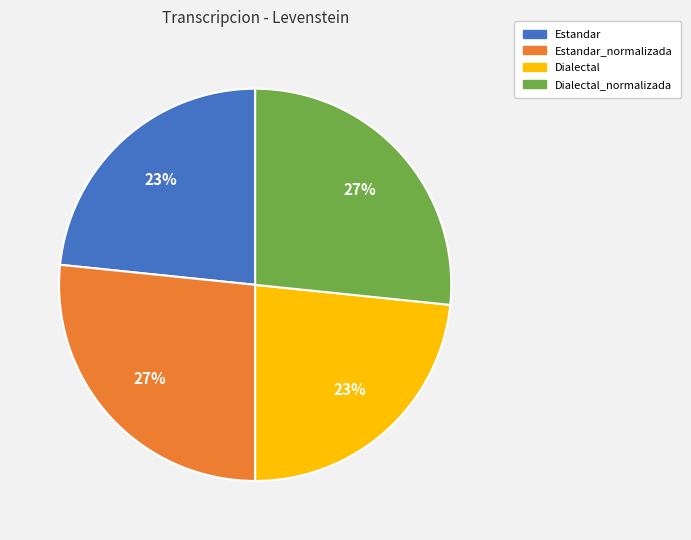

The Estandar_normalizada slice represents 21% of the pie. True or false?

False